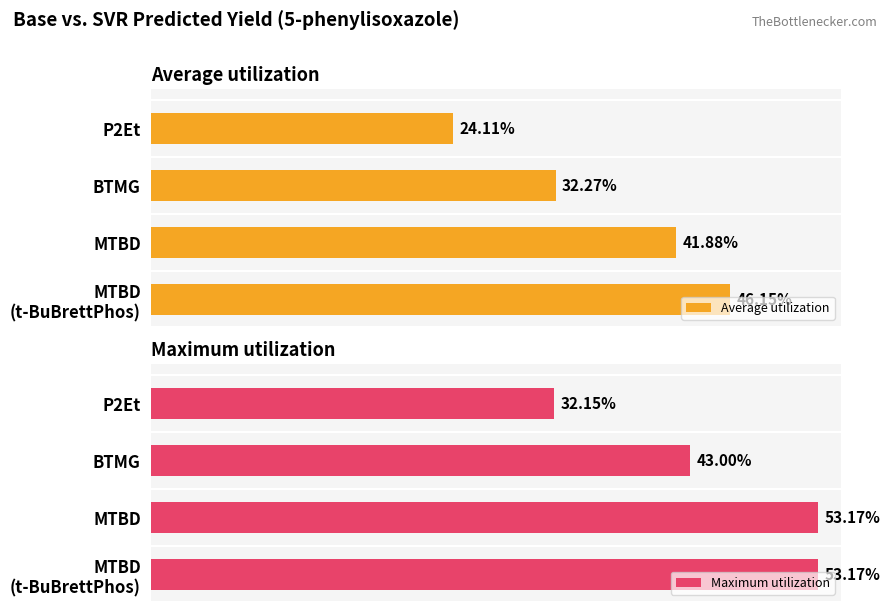

Reading left to right, extract all data points from this chart.

Average utilization: 24.1	32.3	41.9	46.1
Maximum utilization: 32.1	43.0	53.2	53.2